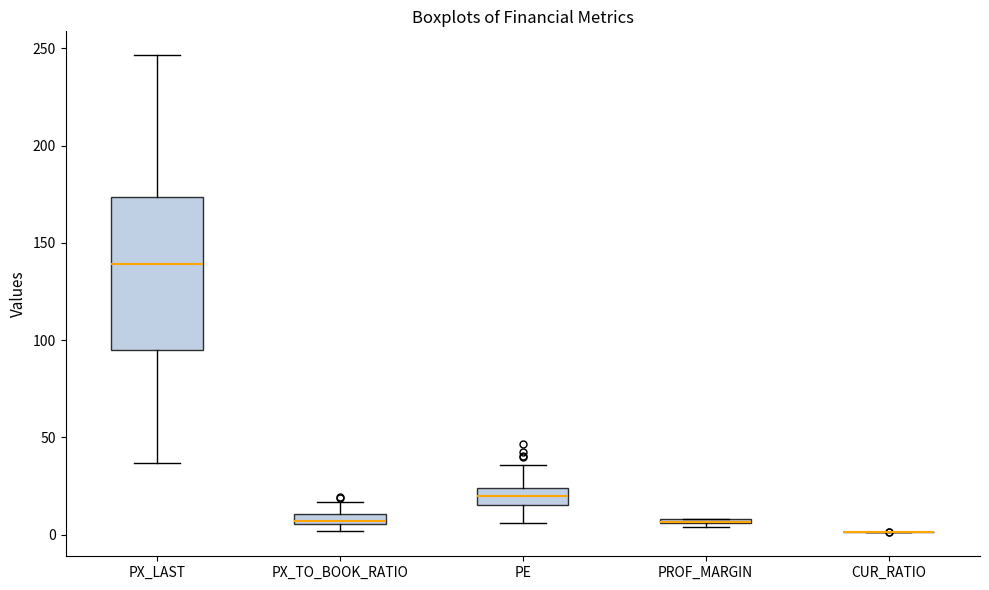

Comparing the boxes themselves (not the whiskers), which one is the tallest?

PX_LAST